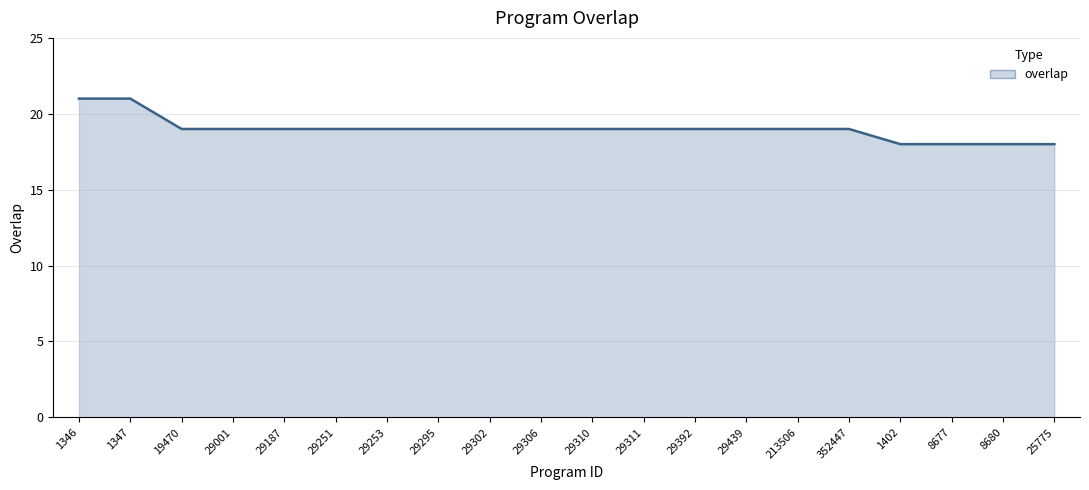

Which has a higher value, 29295 or 25775?

29295